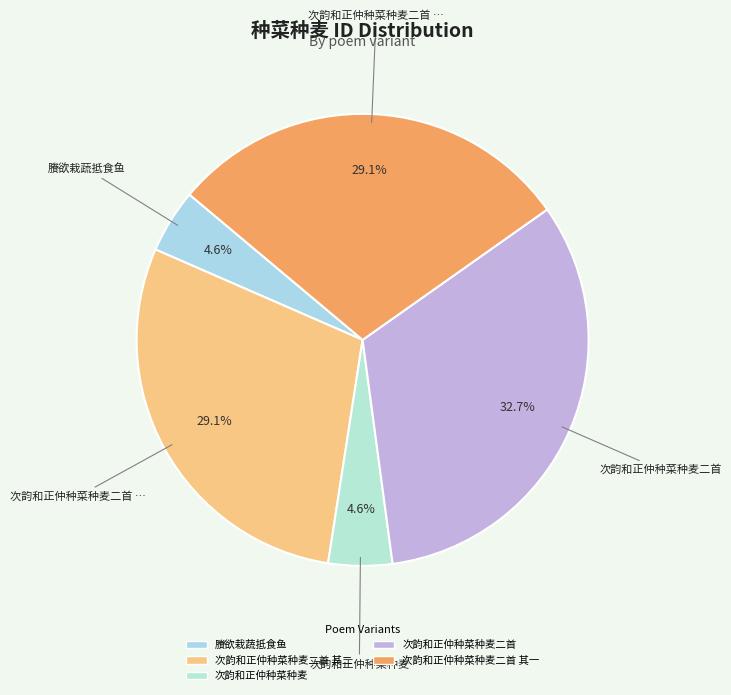

Count the number of slices in the pie.

5